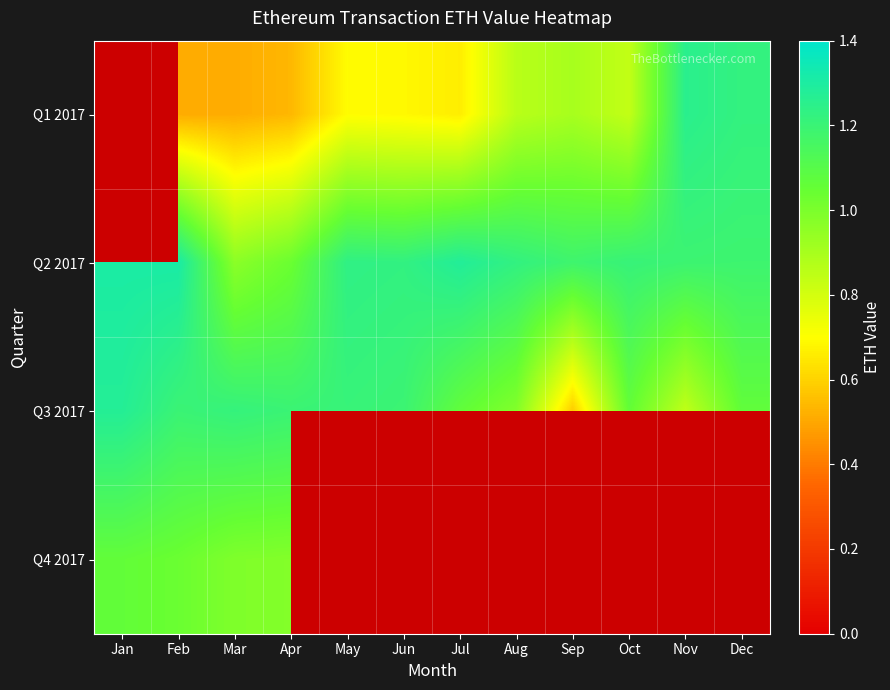

Which series has the largest total across all categories?

Q2 2017